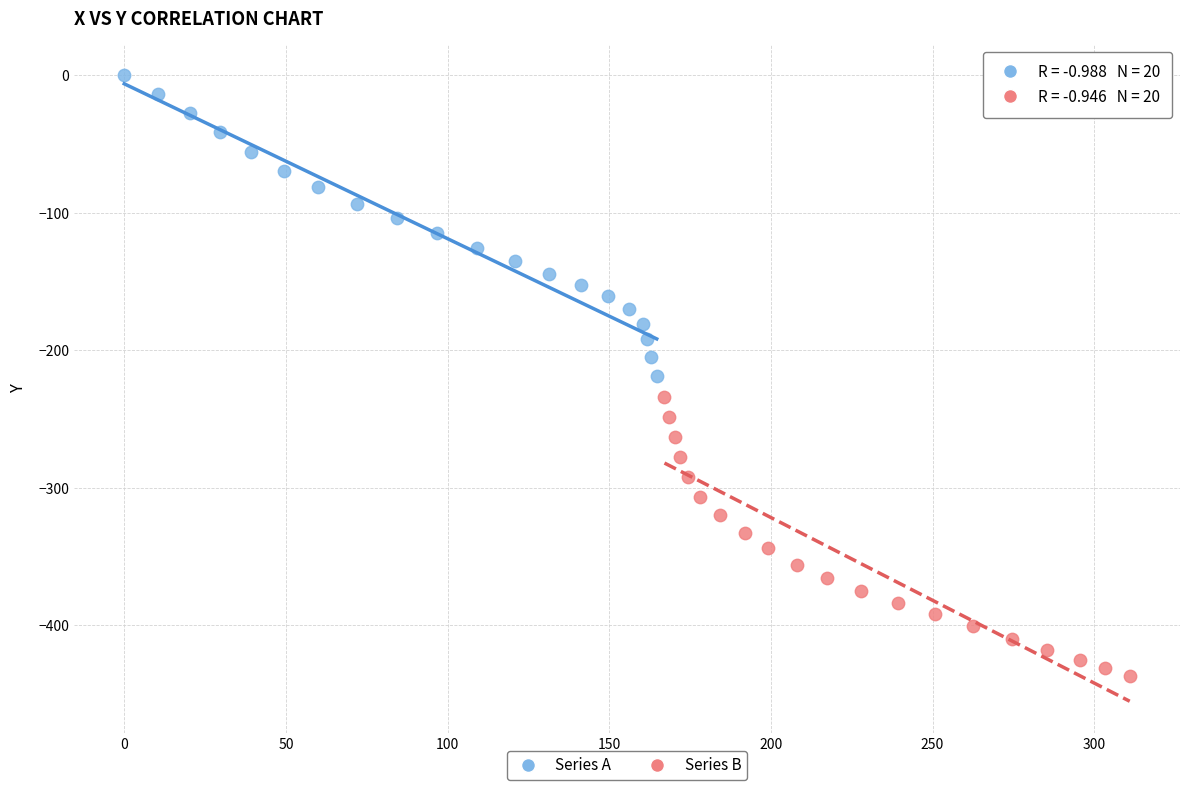

Which series has the largest Y range (max minus min)?

Series A